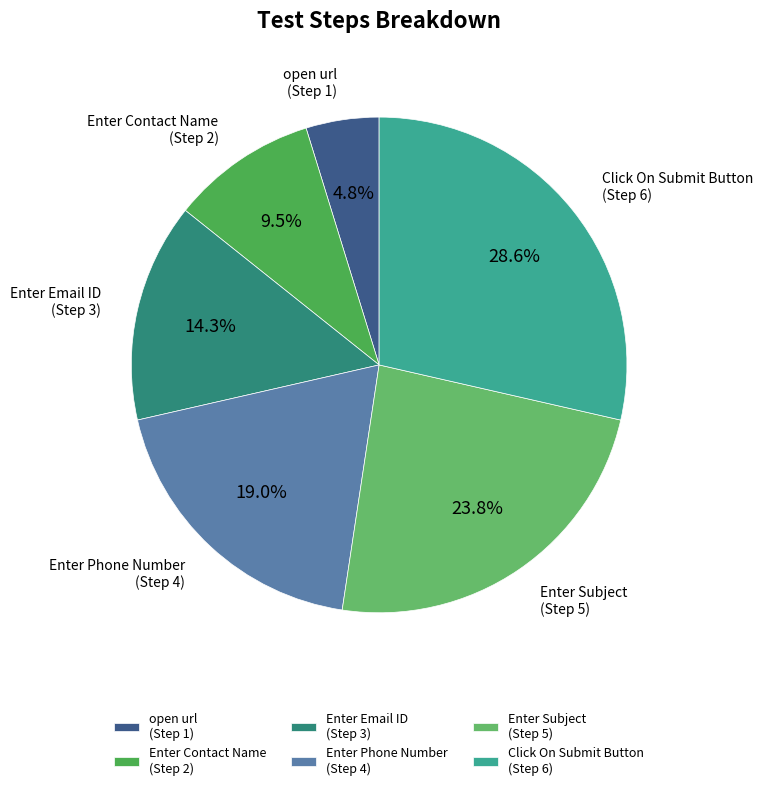

The Enter Subject slice represents 24% of the pie. True or false?

True